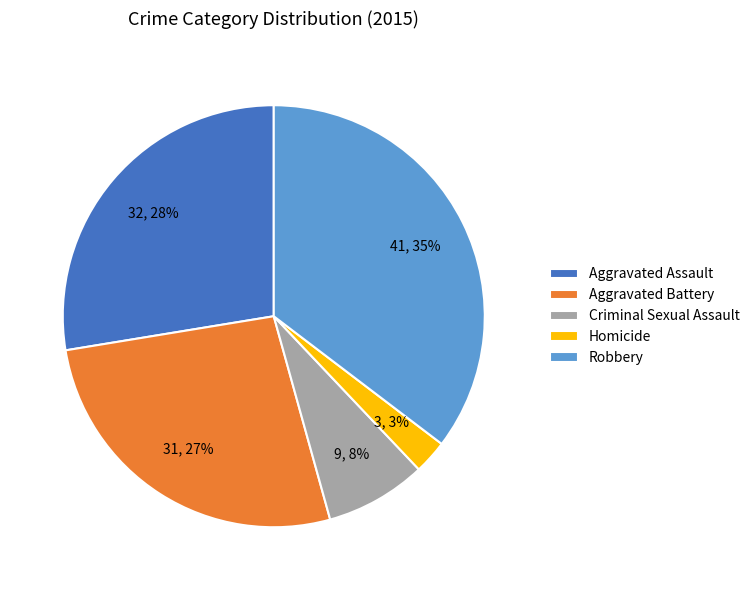

Is there a majority slice in this chart?

No